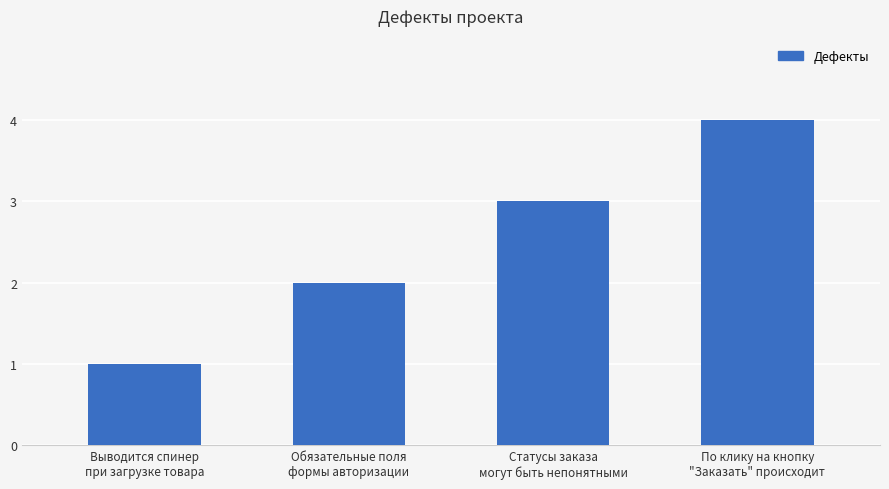

What is the greatest value displayed?

4